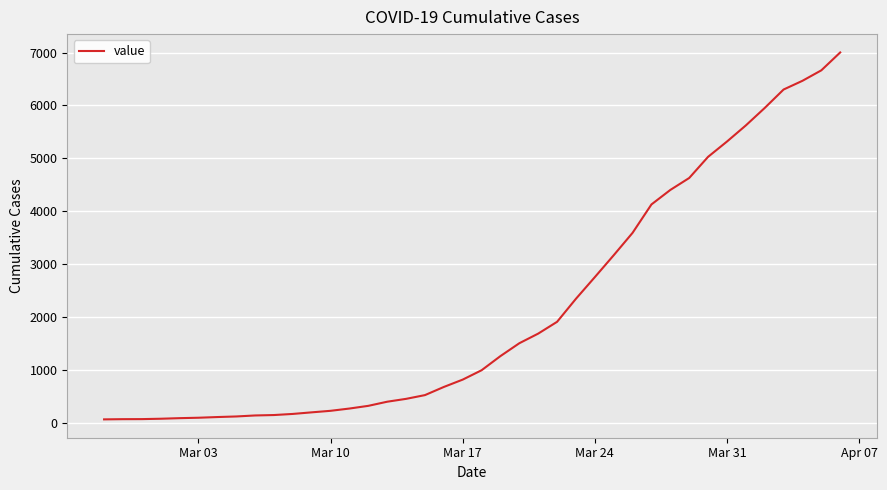

What is the difference between the maximum and minimum values?

6939